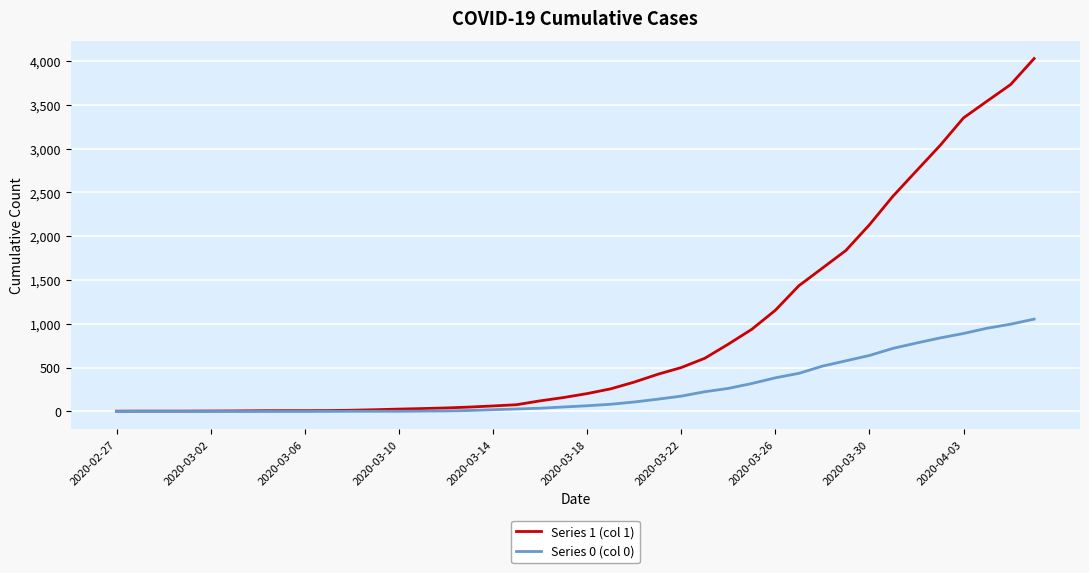

Which series has the widest spread of values?

Series 1 (col 1)